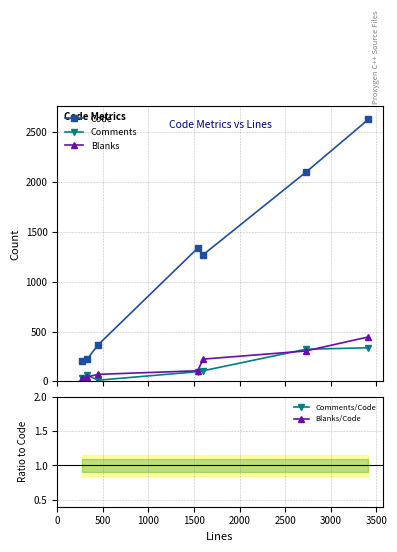

How many lines are shown in the chart?

5